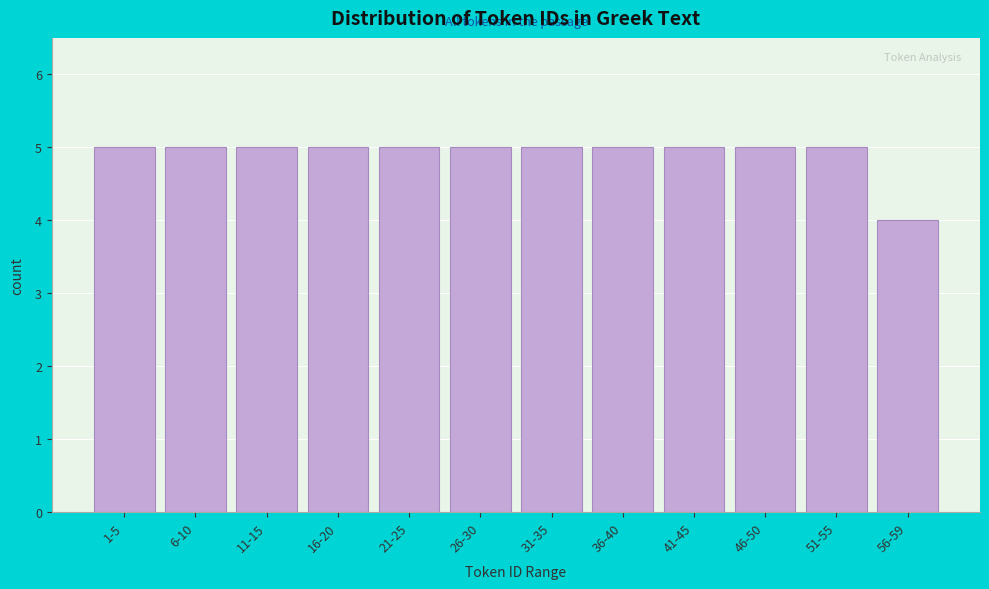

Reading left to right, transcribe all the data shown in this chart.

5	5	5	5	5	5	5	5	5	5	5	4